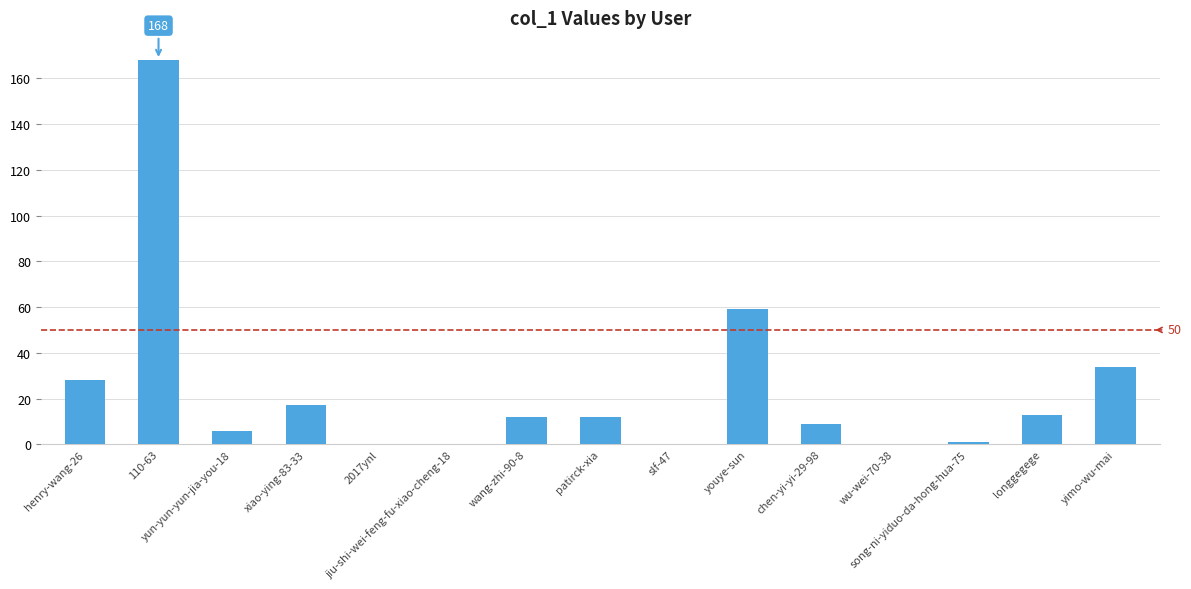

What is the greatest value displayed?

168